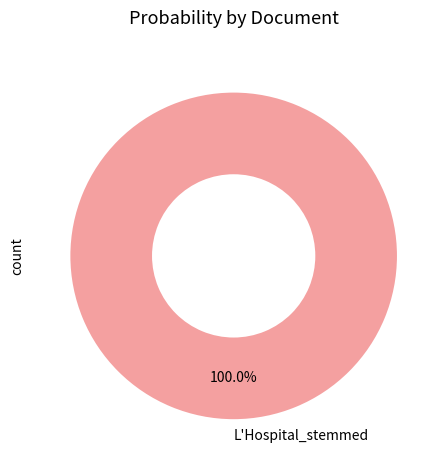

Count the number of slices in the pie.

1